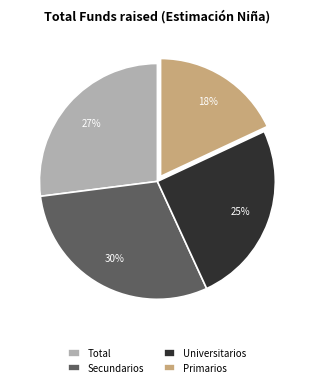

Count the number of slices in the pie.

4